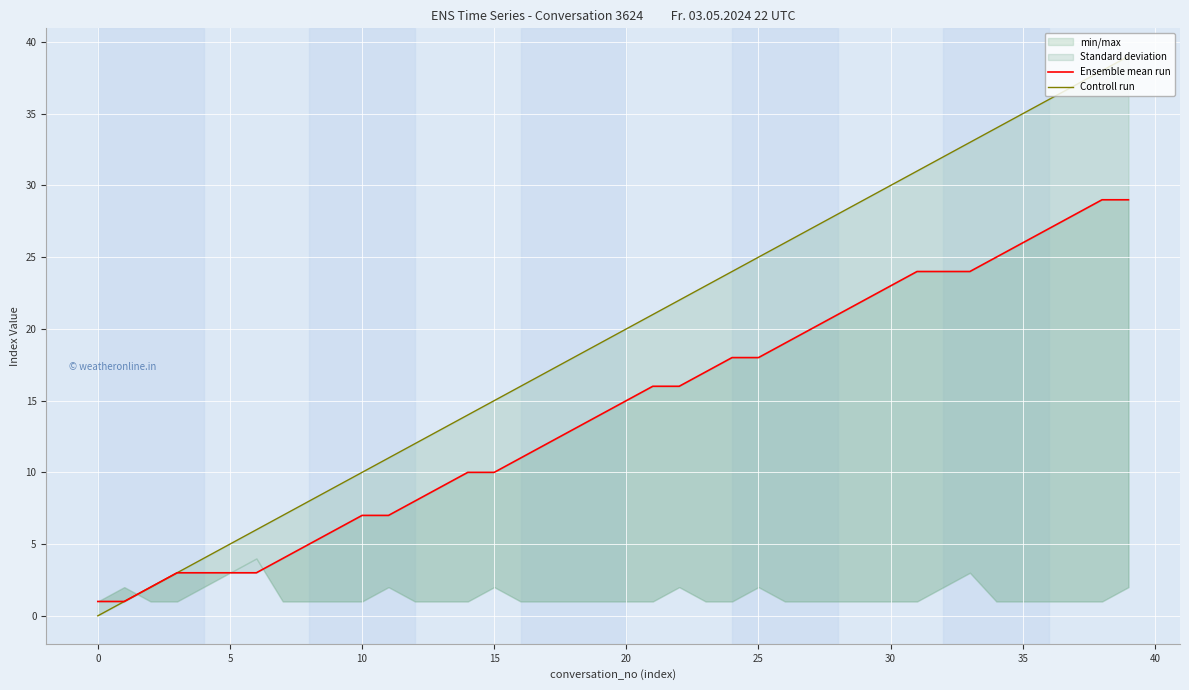

What is the sum of all Ensemble mean run values?

573